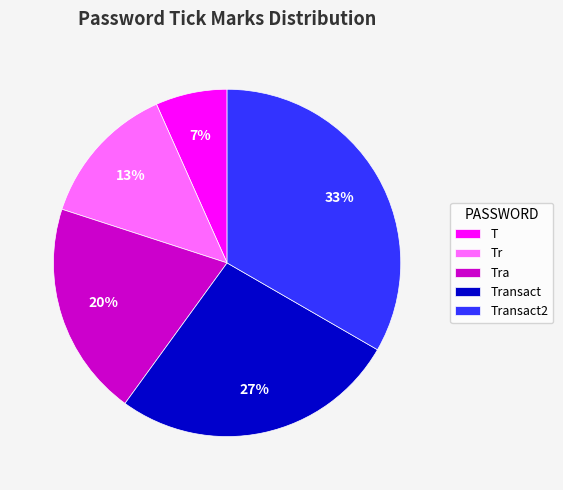

Which has a higher value, Tra or Transact2?

Transact2